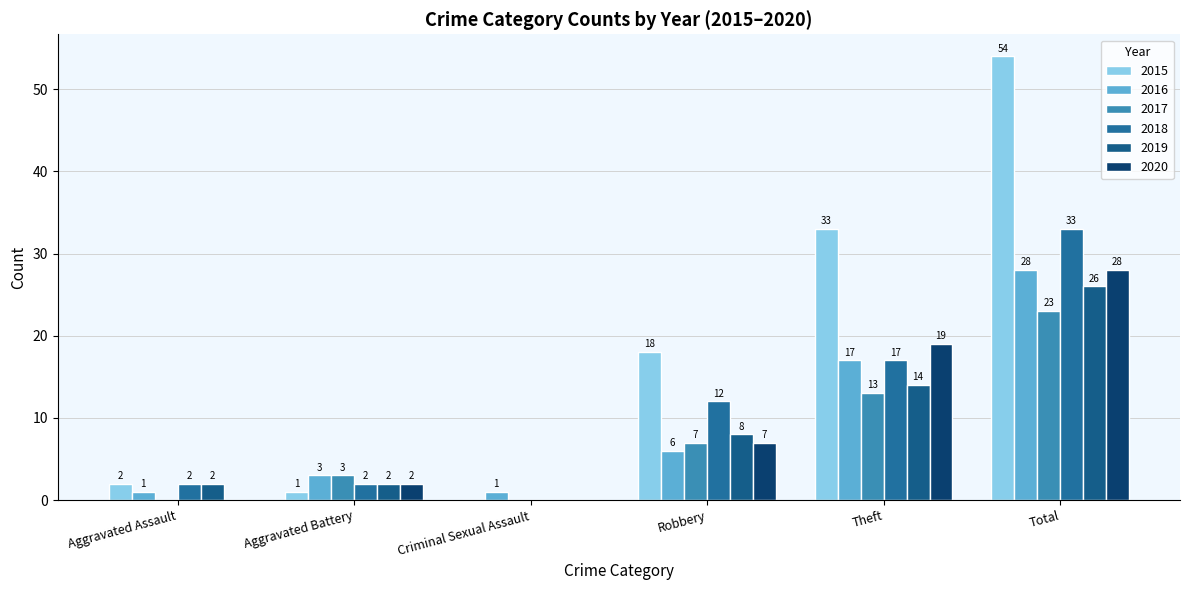

At which category does the chart reach its minimum across all series?

Criminal Sexual Assault